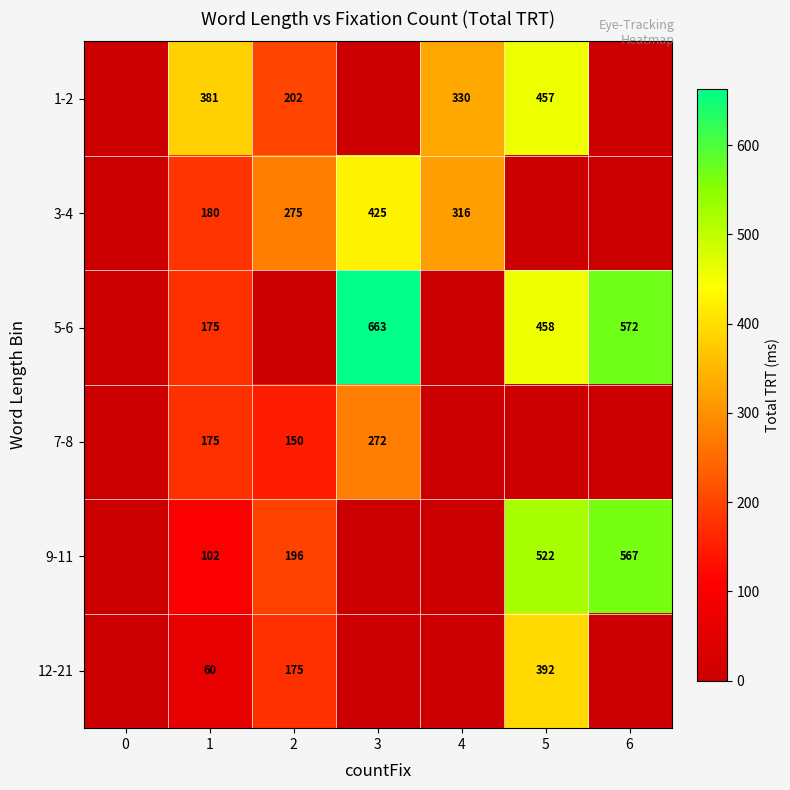

The value of 12-21 at 5 is 392. True or false?

True